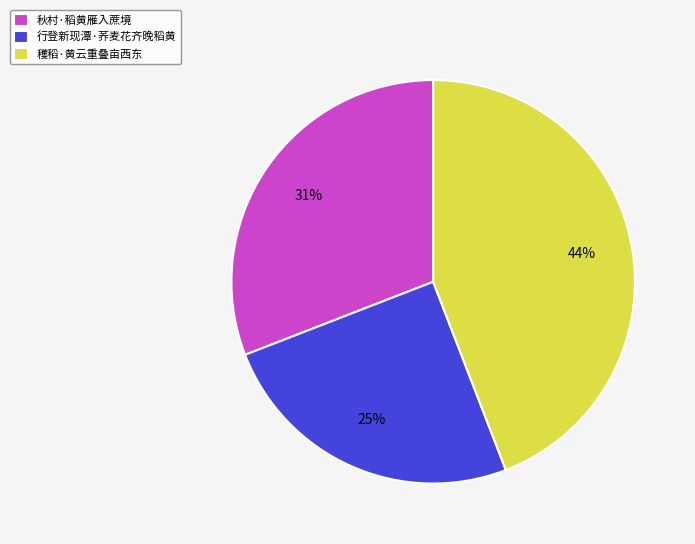

How many segments does this pie chart have?

3